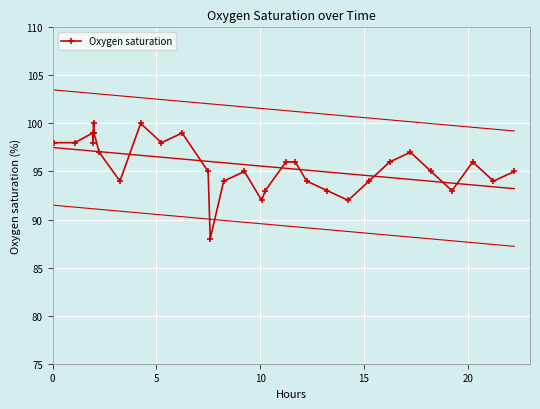

How many data points are less than 96?

15